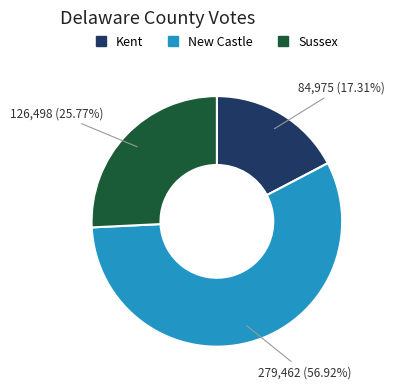

What percentage is NOT represented by Sussex?

74.2%